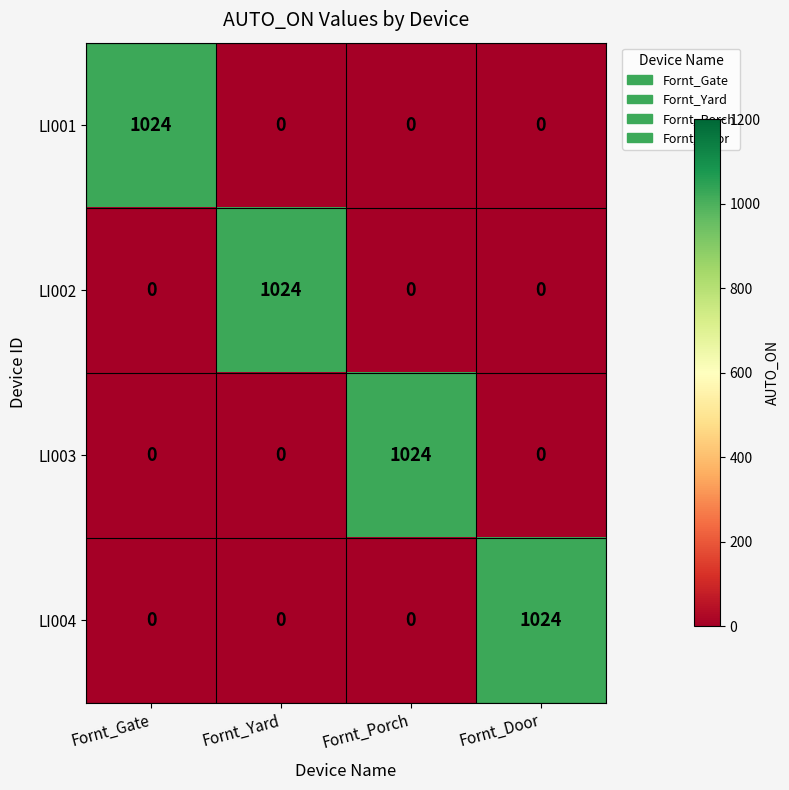

What is the difference between the maximum and minimum values in the LI004 series?

1024